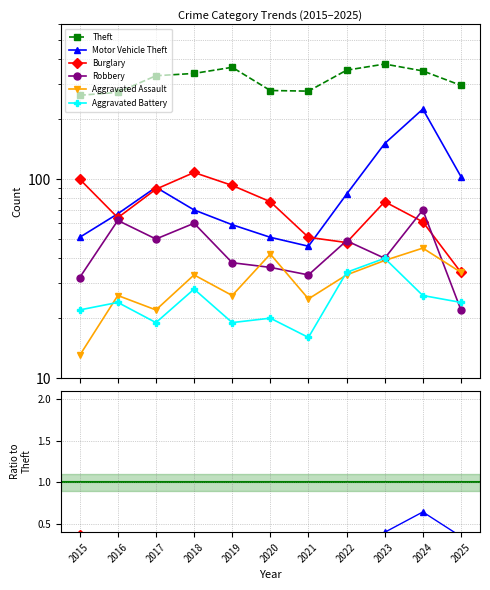

Between 2019 and 2020, which is larger?

2019